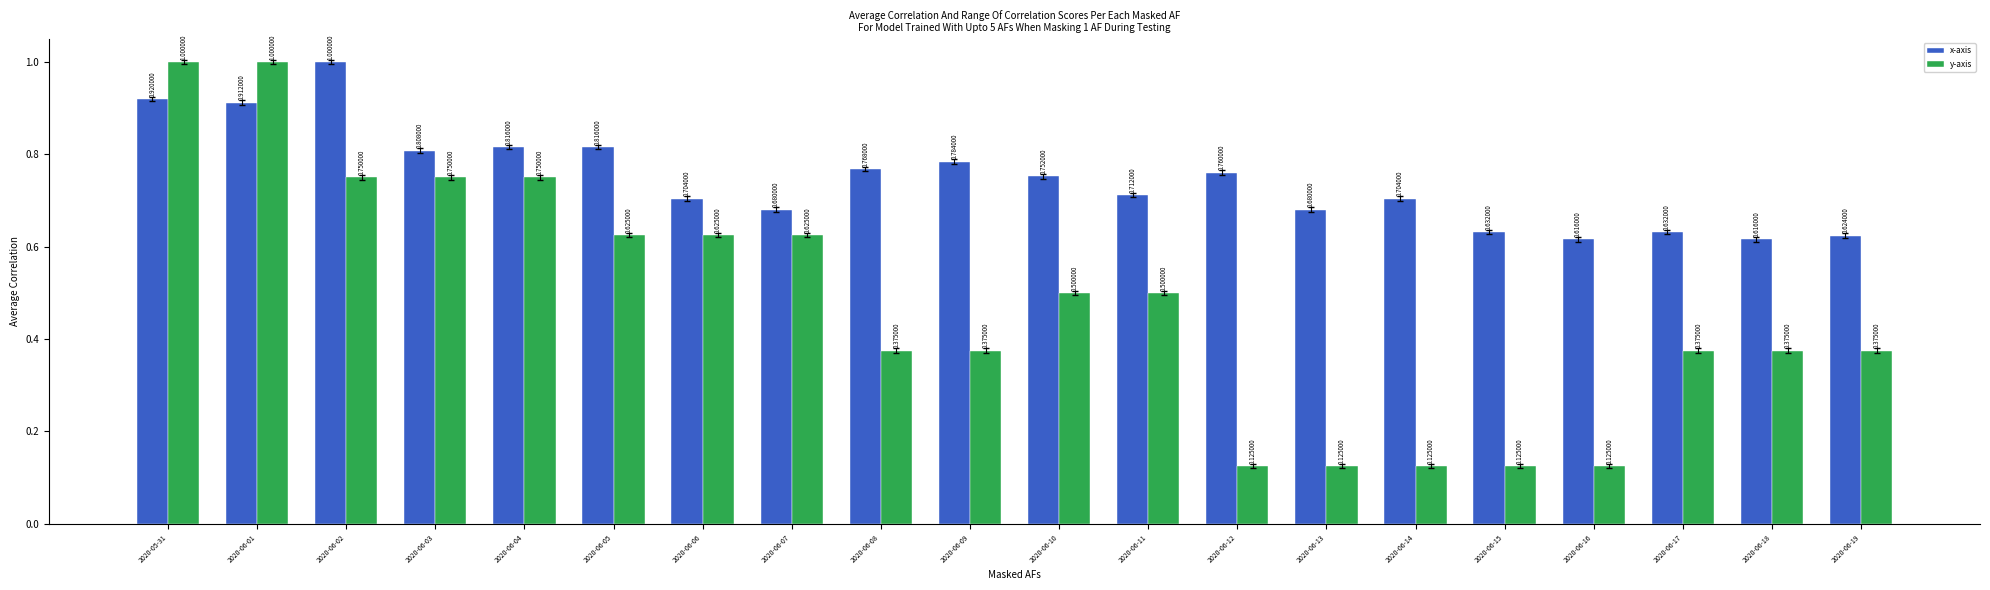

What is the difference between the second highest and minimum values in the x-axis series?

0.3